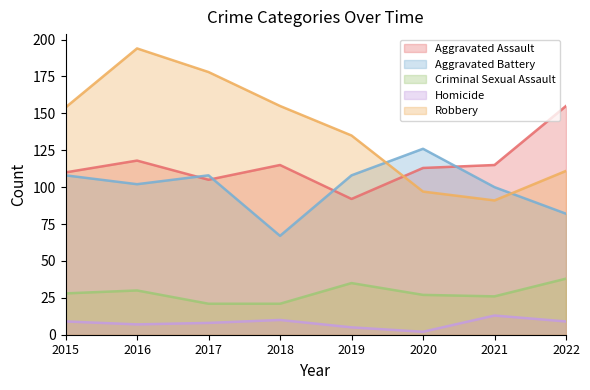

True or false: Robbery has a value of 143 at 2021.

False